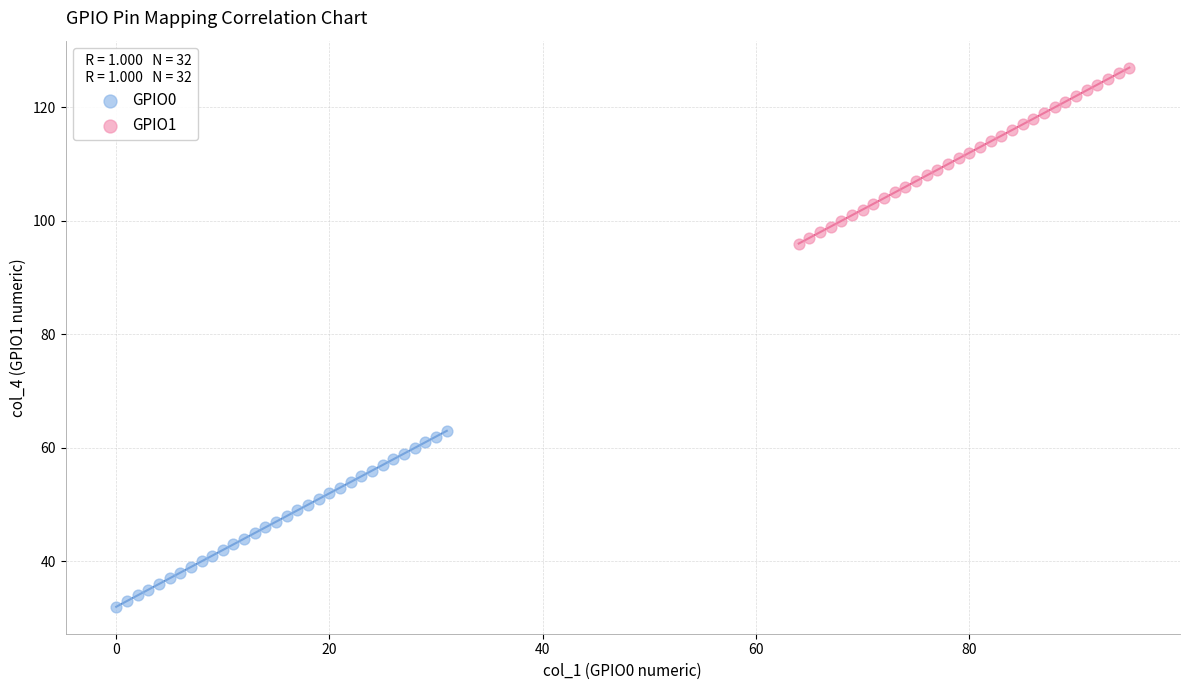

Which series reaches the maximum Y coordinate?

GPIO1